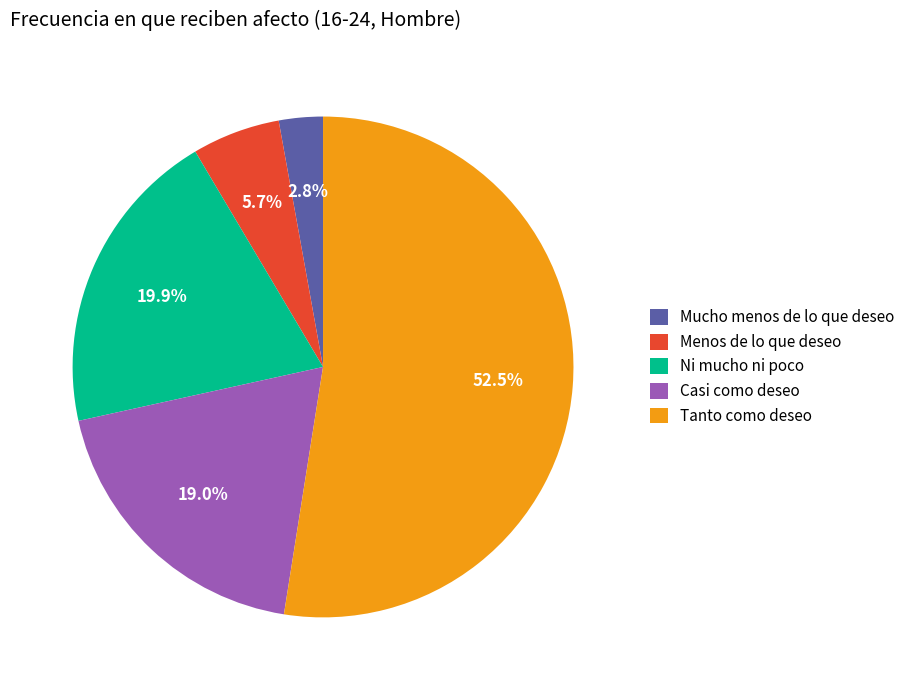

Count the number of slices in the pie.

5